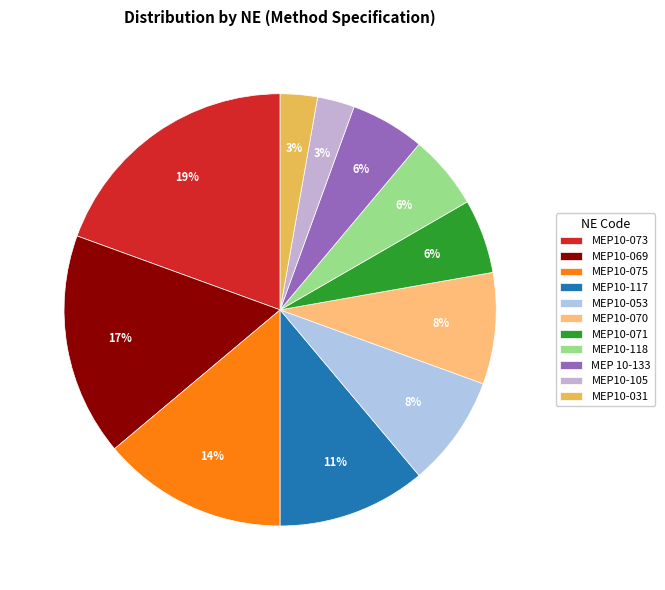

How many slices are in this pie chart?

11